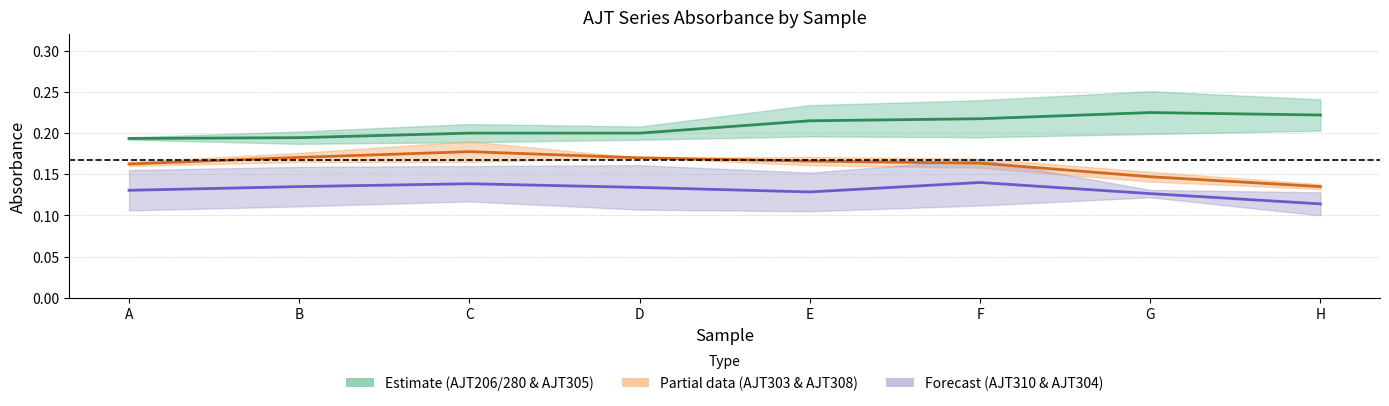

List the series in order of their peak value, lowest first.

AJT310 & AJT304 centre, AJT303 & AJT308 centre, AJT206/280 & AJT305 centre